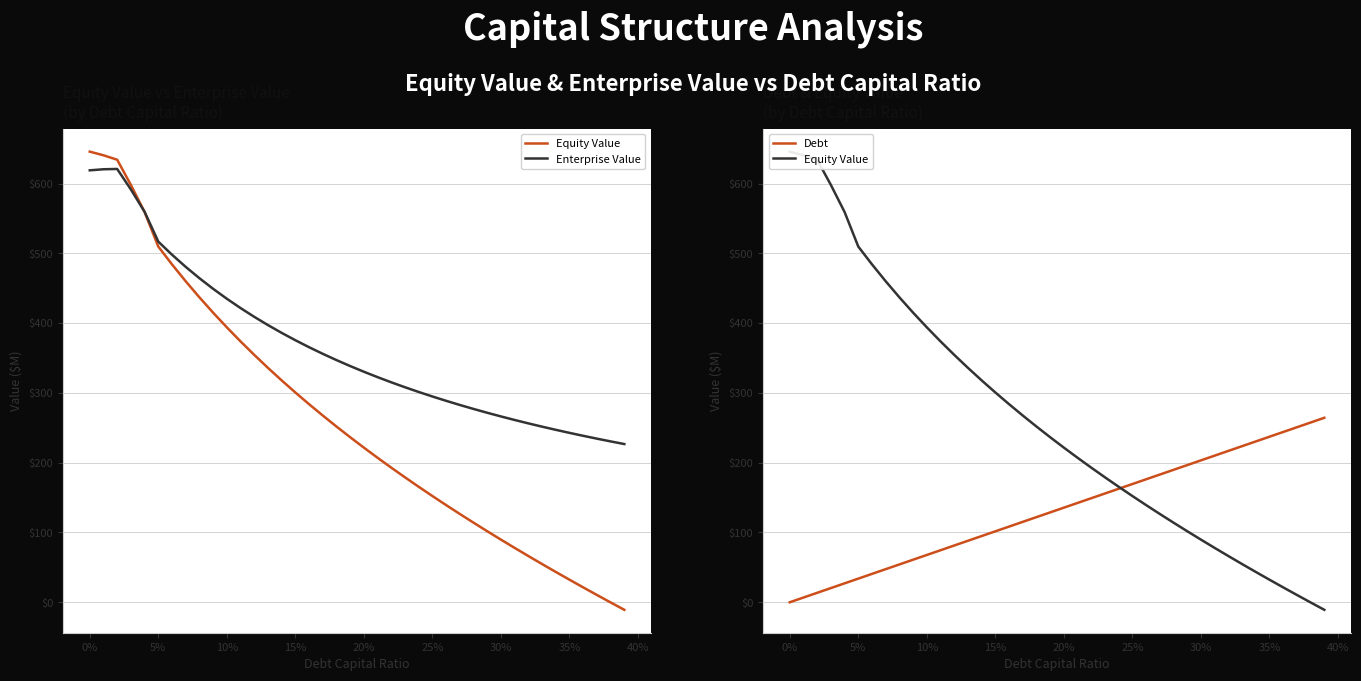

The value of Debt at 0% is 0.0. True or false?

True